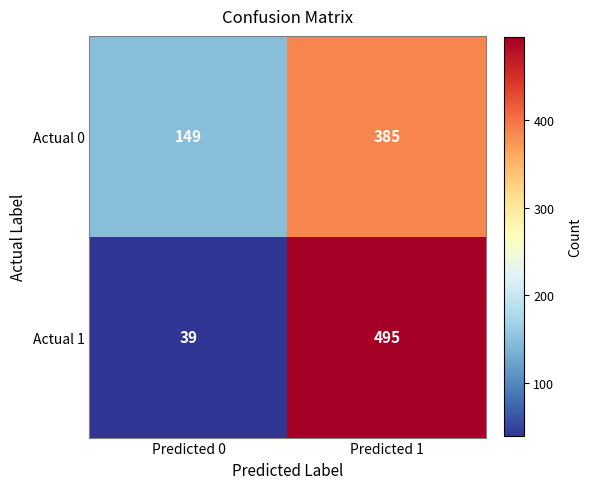

True or false: Actual 1 has a value of 39 at Predicted 0.

True